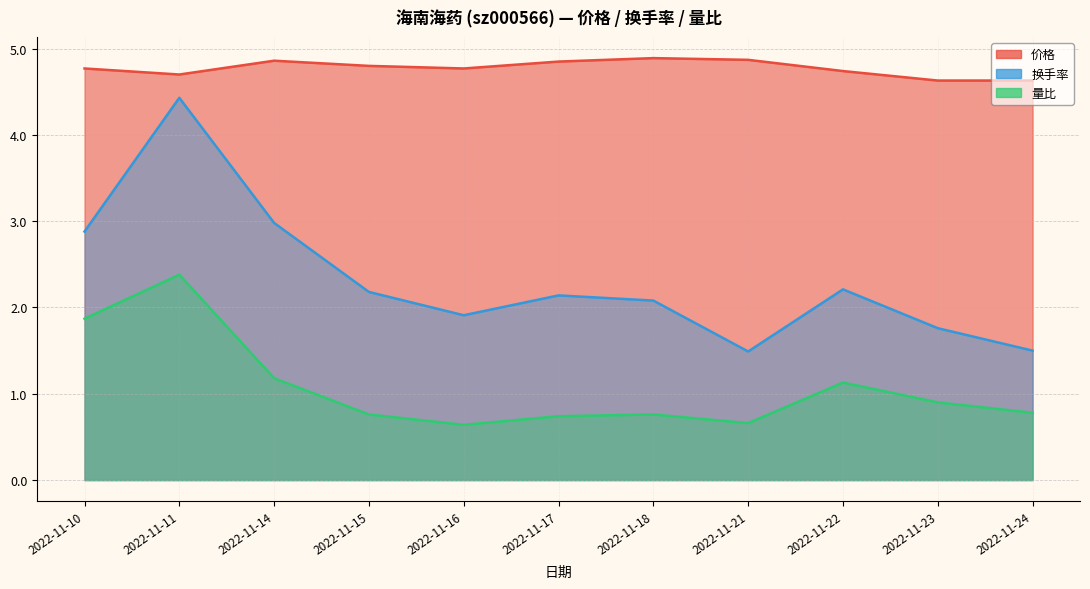

At how many categories does at least one series exceed 4?

11